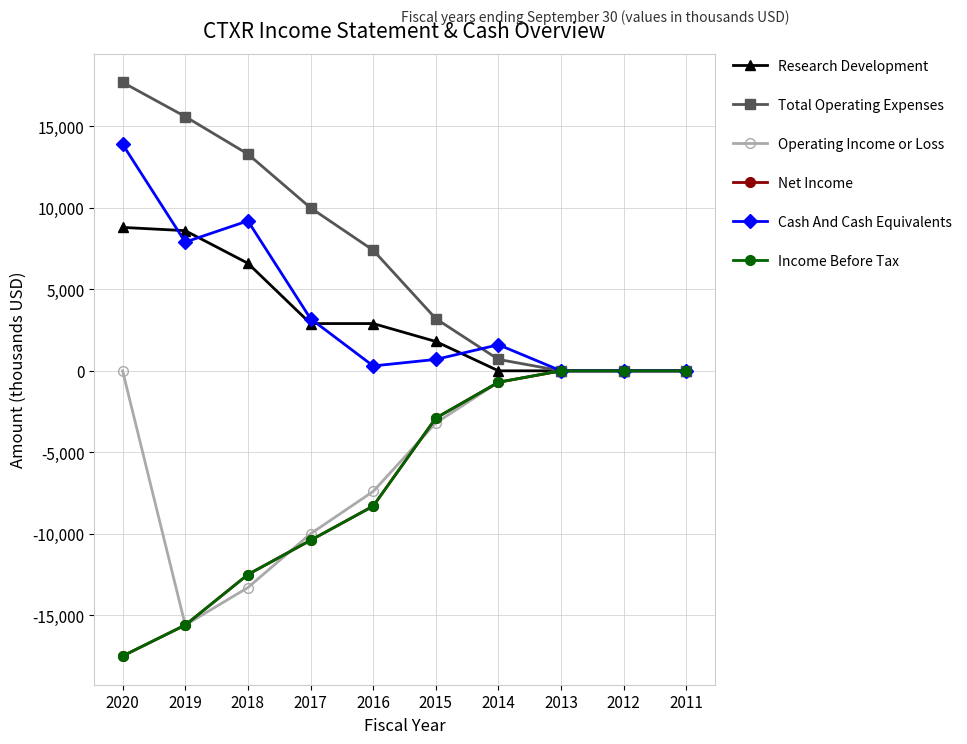

What is the sum of the Income Before Tax values at 2012 and 2017?

-10400